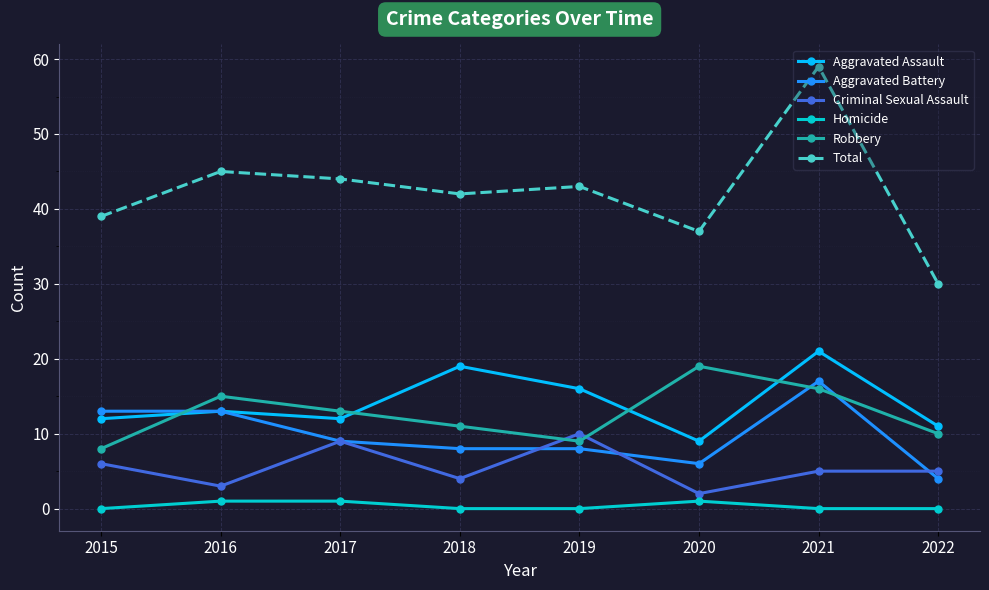

How many values in the Aggravated Battery series are below 9?

4